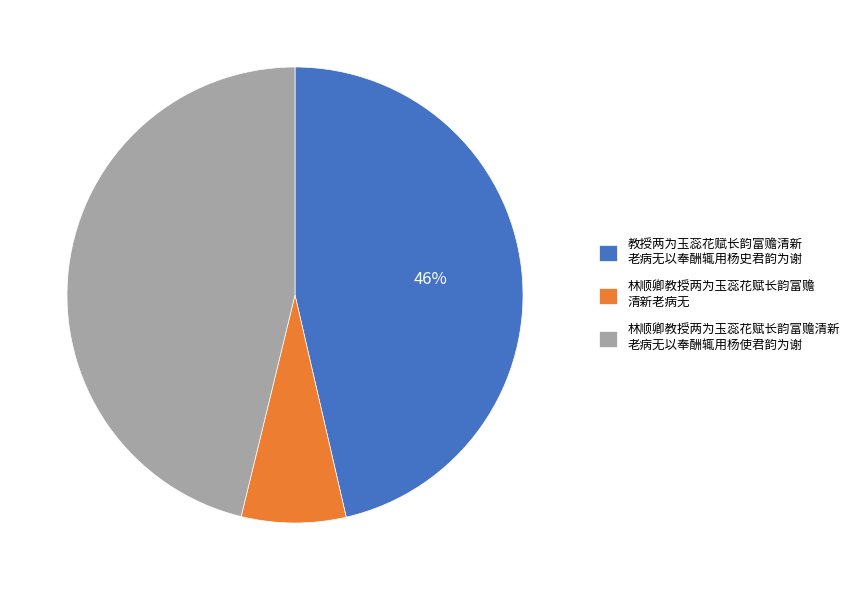

Approximately how many times larger is the value at 教授两为玉蕊花赋长韵富赡清新 老病无以奉酬辄用杨史君韵为谢 compared to 林顺卿教授两为玉蕊花赋长韵富赡清新 老病无以奉酬辄用杨使君韵为谢?

1.0